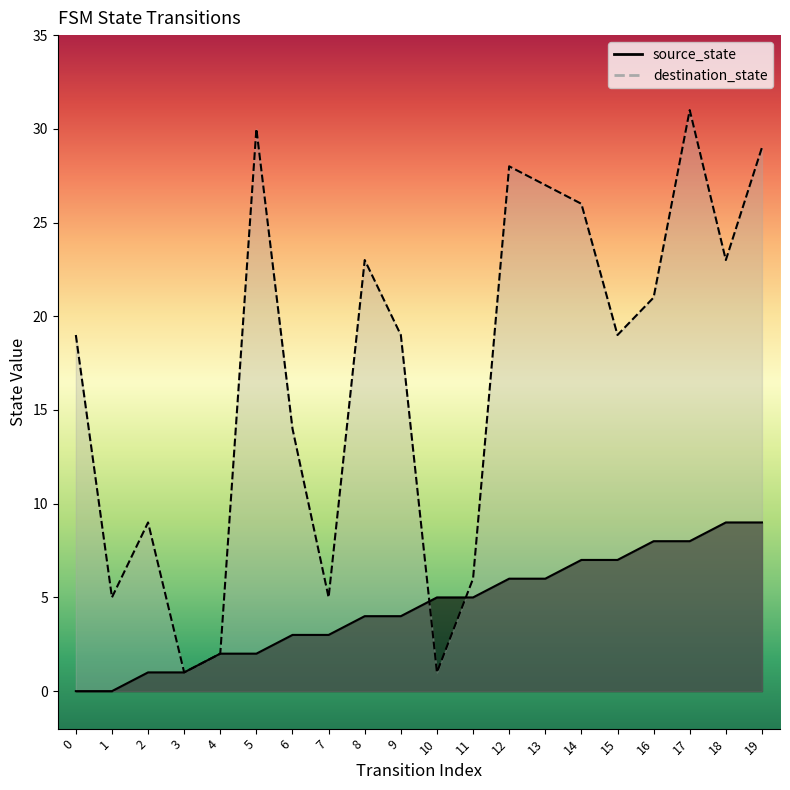

What is the total value across all series at 9?

23